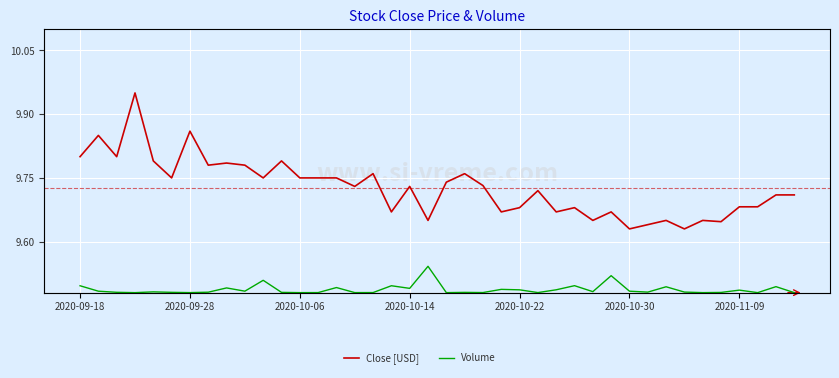

Is the value of Volume at 7 greater than the value of Close [USD] at 23?

Yes